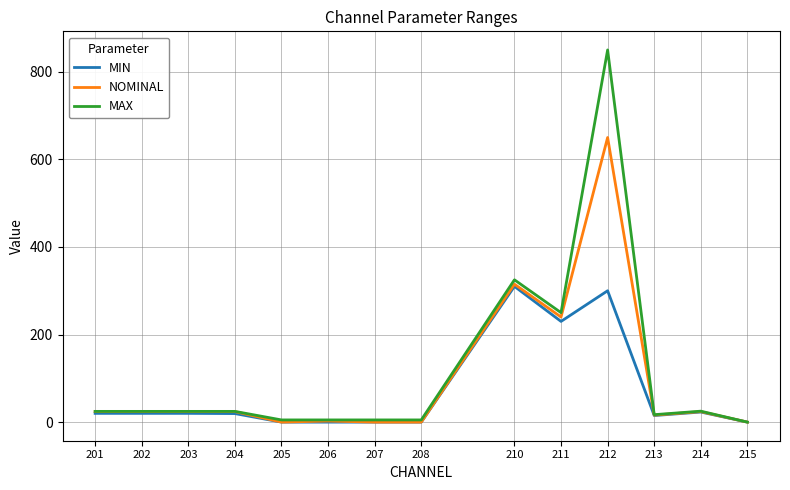

Which series has the widest spread of values?

MAX